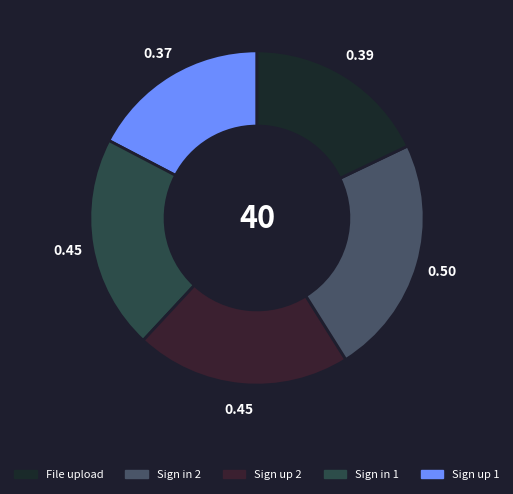

Count the number of slices in the pie.

5